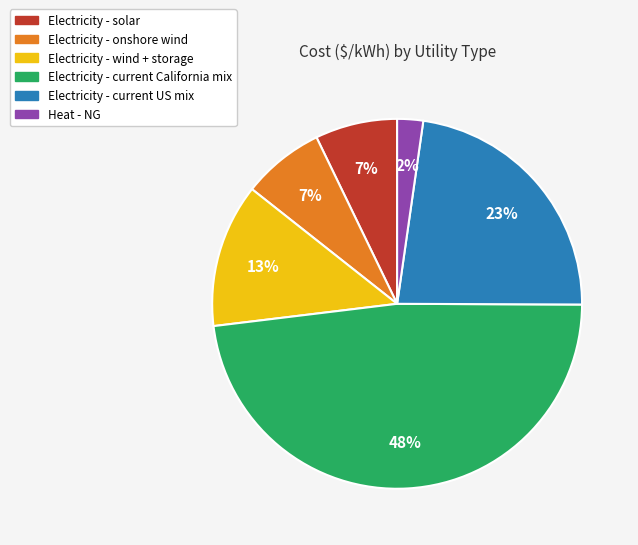

Which slice is the smallest?

Heat - NG